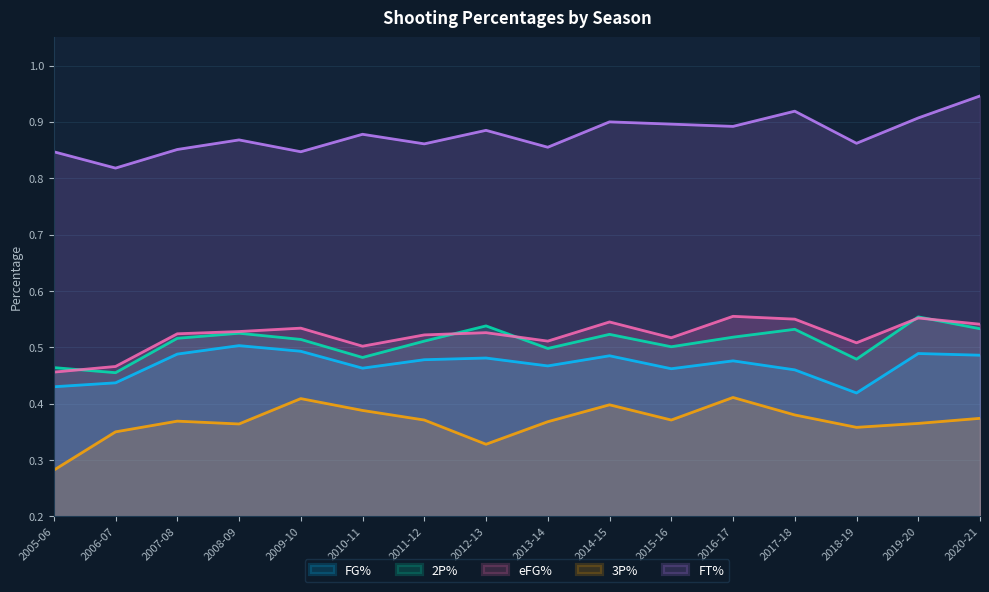

The value of eFG% at 2011-12 is 0.9. True or false?

False